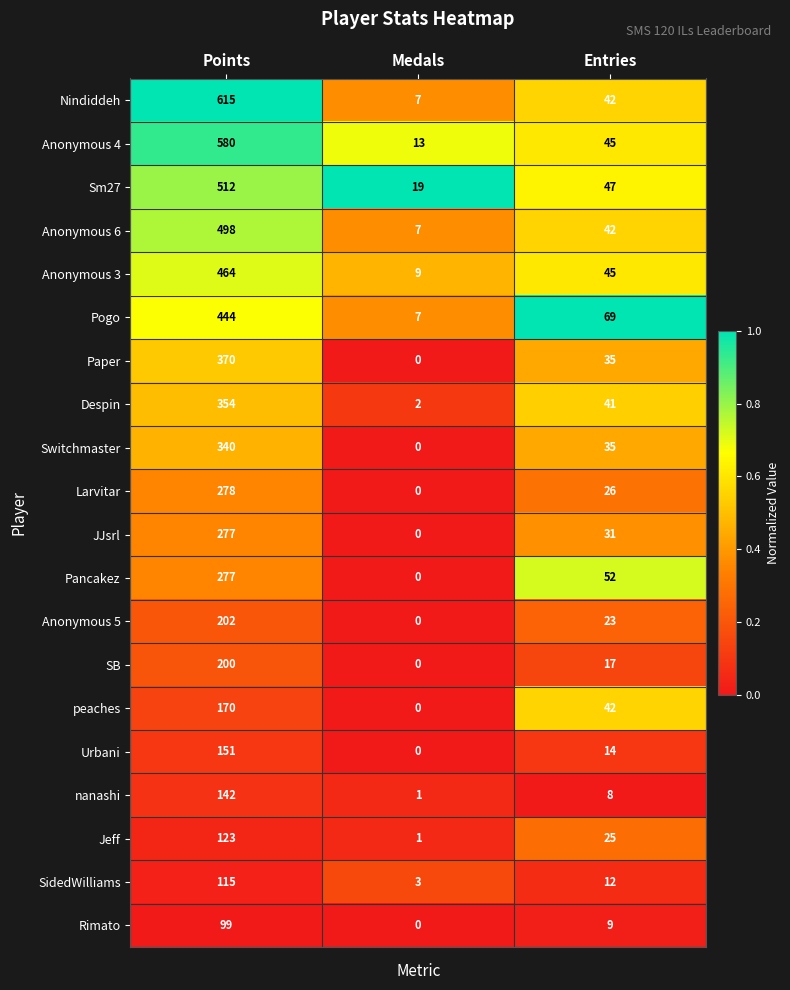

What is the difference between the maximum and minimum values in the Jeff series?

122